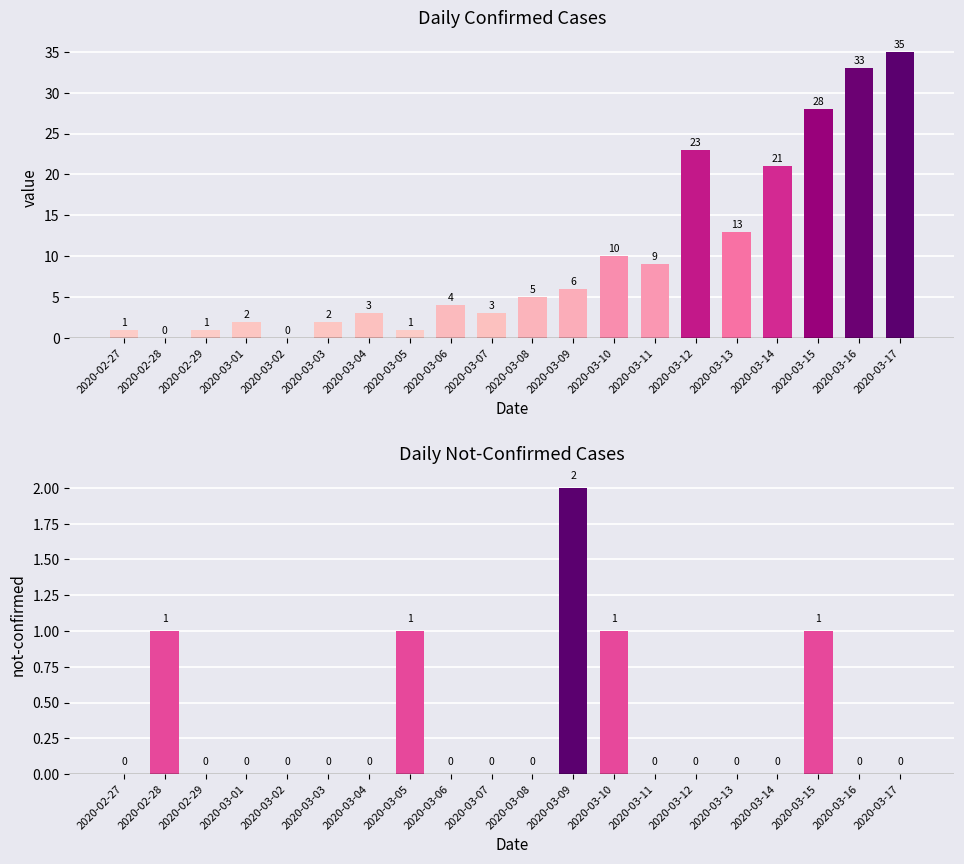

True or false: not-confirmed has a value of 0 at 2020-03-09.

False